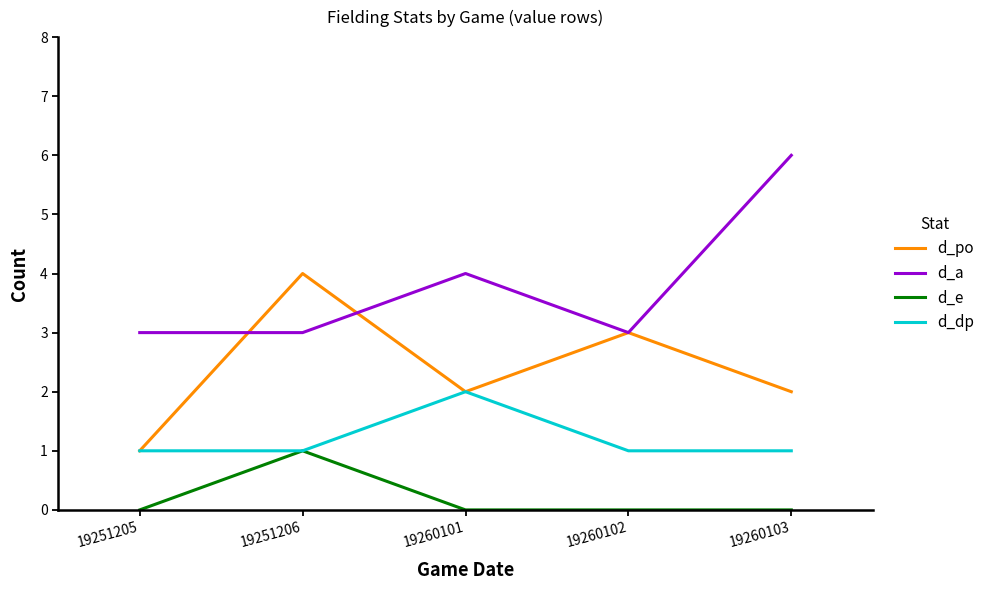

What is the sum of the d_dp values at 19251206 and 19260102?

2